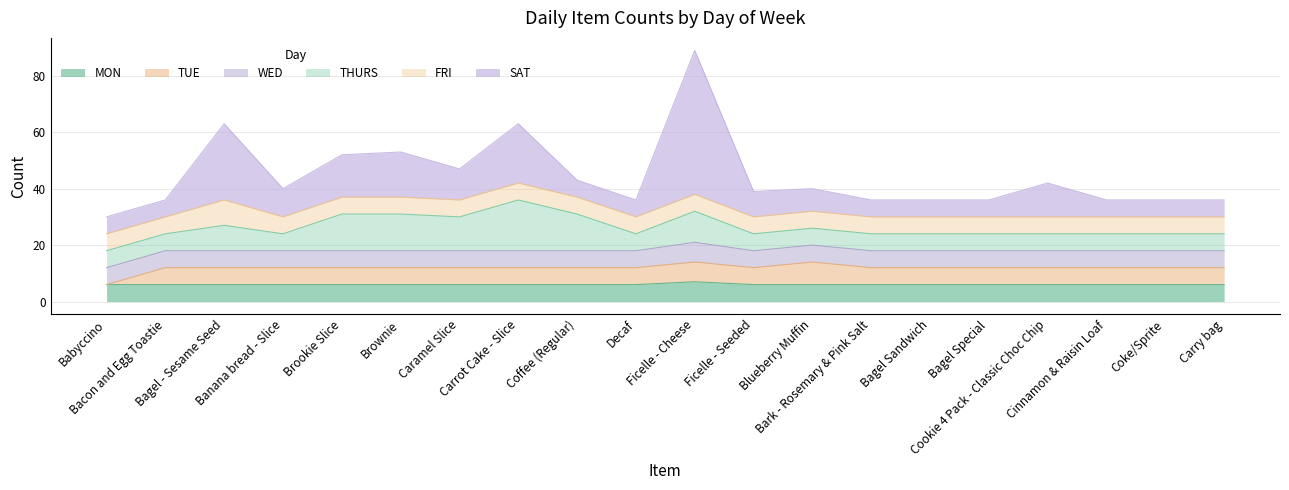

In WED, how many points are higher than both neighbors (excluding endpoints)?

1